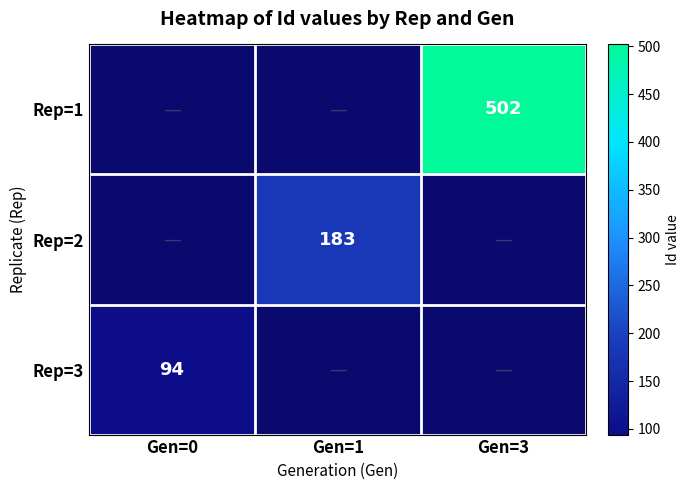

True or false: Rep=3 has a value of 32.3 at Gen=0.

False